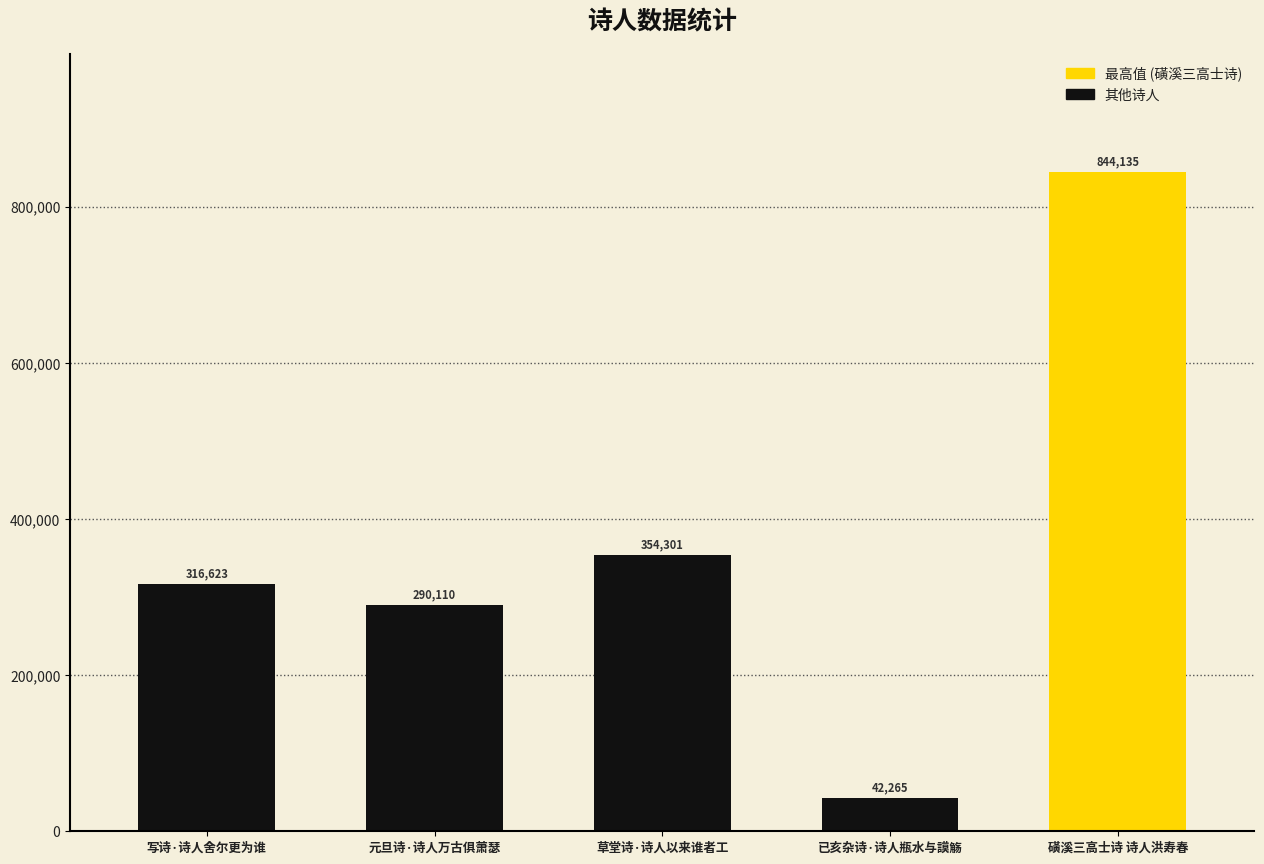

List the labels in order of value, smallest first.

已亥杂诗·诗人瓶水与謨觞, 元旦诗·诗人万古俱萧瑟, 写诗·诗人舍尔更为谁, 草堂诗·诗人以来谁者工, 磺溪三高士诗 诗人洪寿春